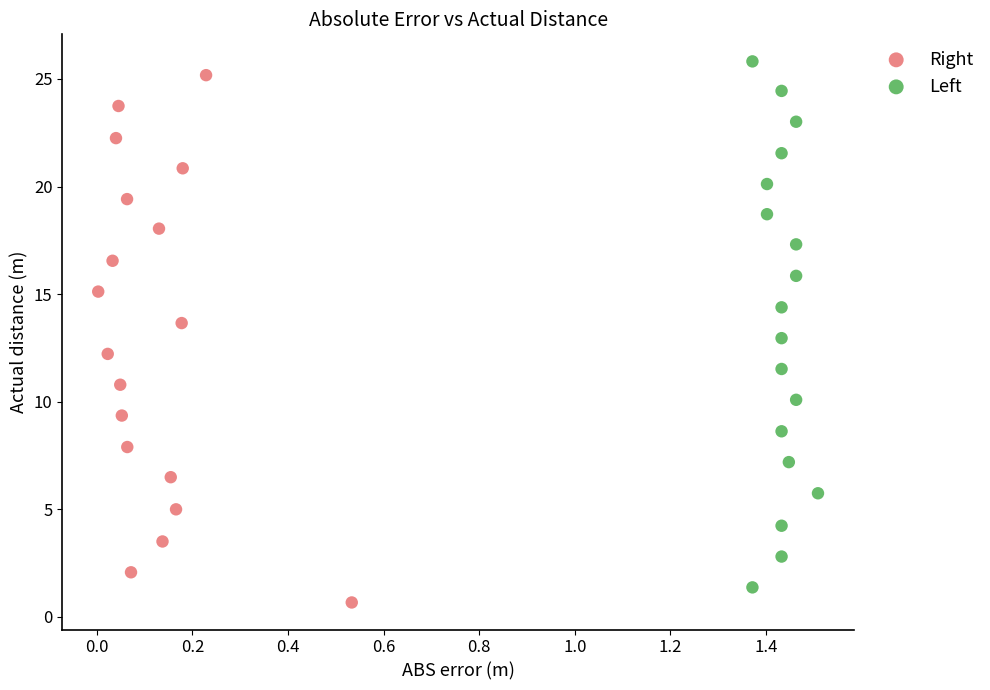

Which series has the widest spread of Y values?

Right